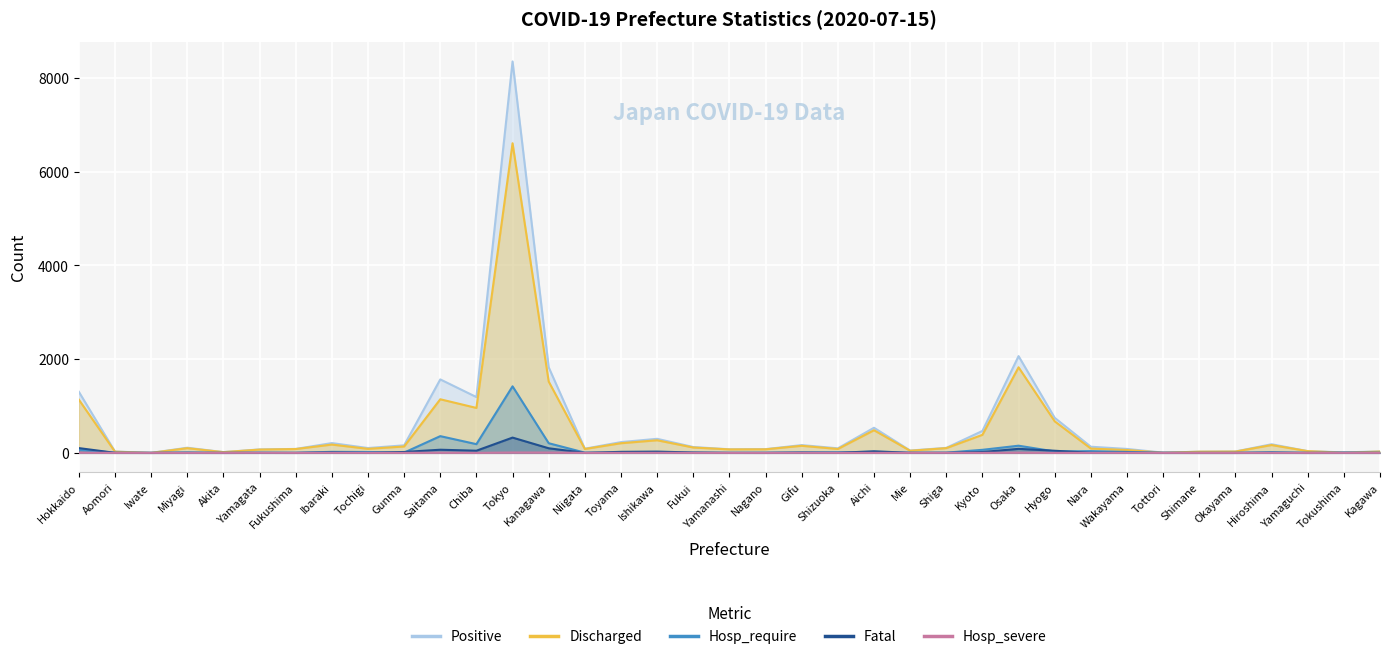

Where is Hosp_require nearest to the value 710?

Saitama